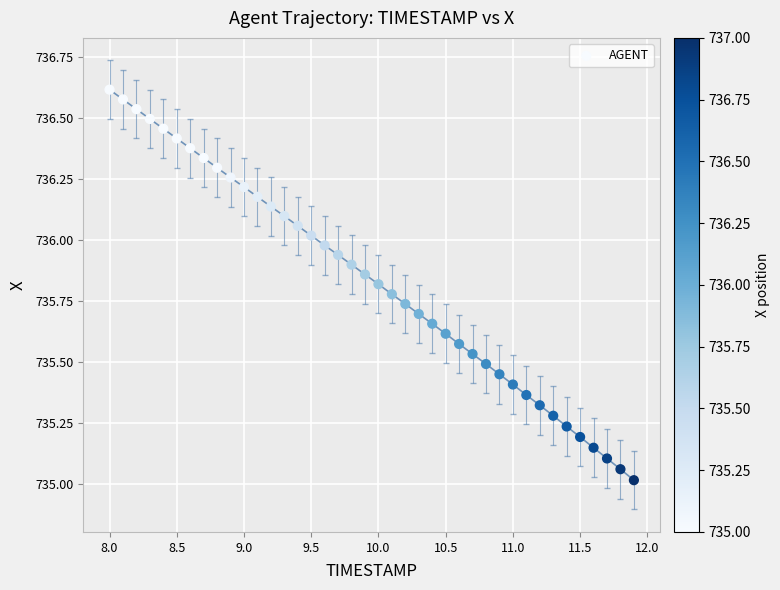

What is the range of X values (max minus min)?

3.9